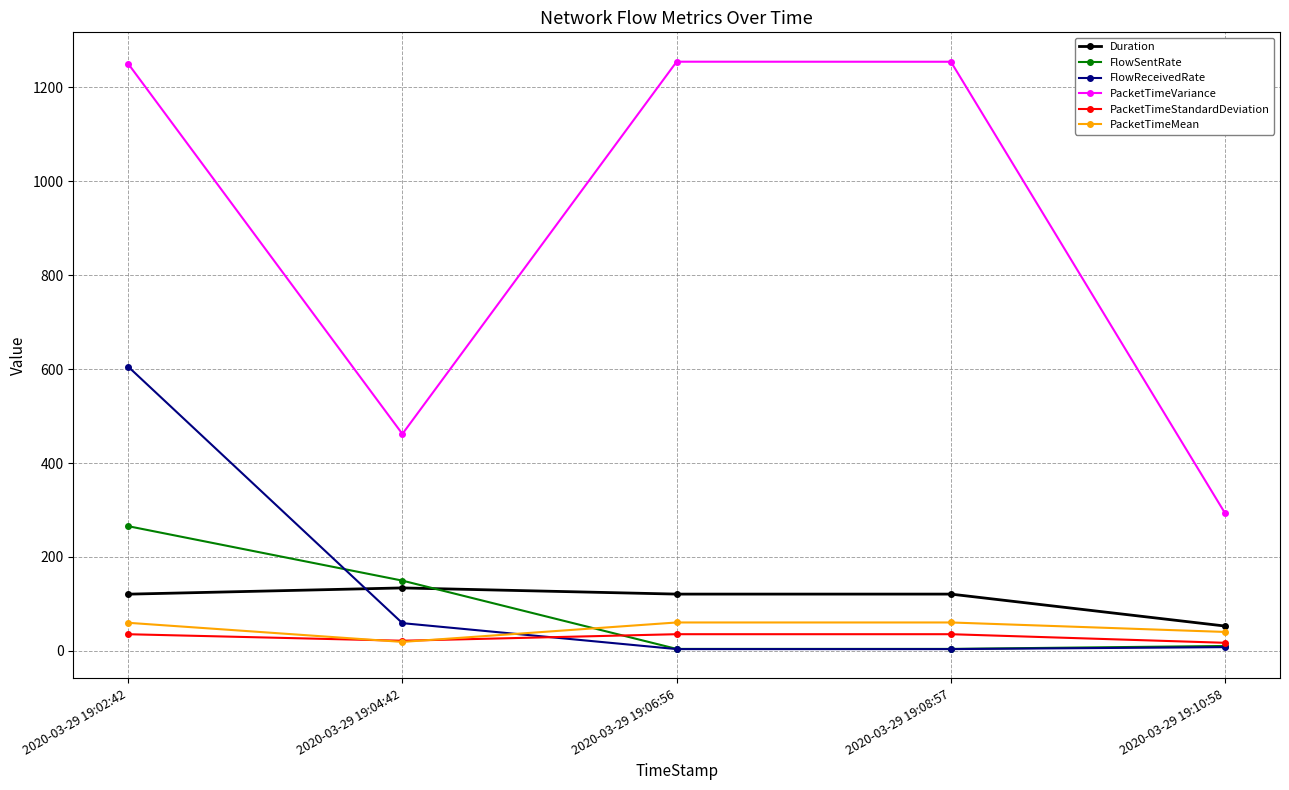

Between which two adjacent categories do PacketTimeMean and FlowSentRate first intersect?

2020-03-29 19:04:42 and 2020-03-29 19:06:56